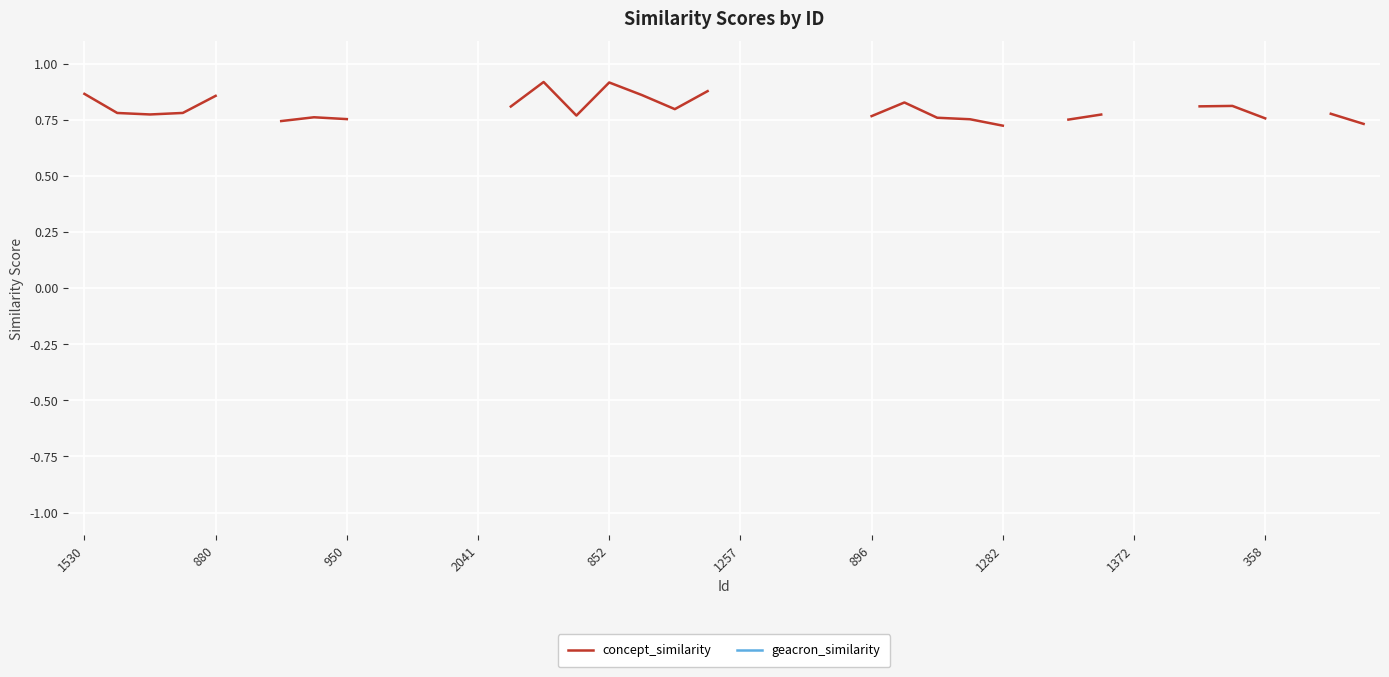

True or false: geacron_similarity and concept_similarity intersect in this chart.

False